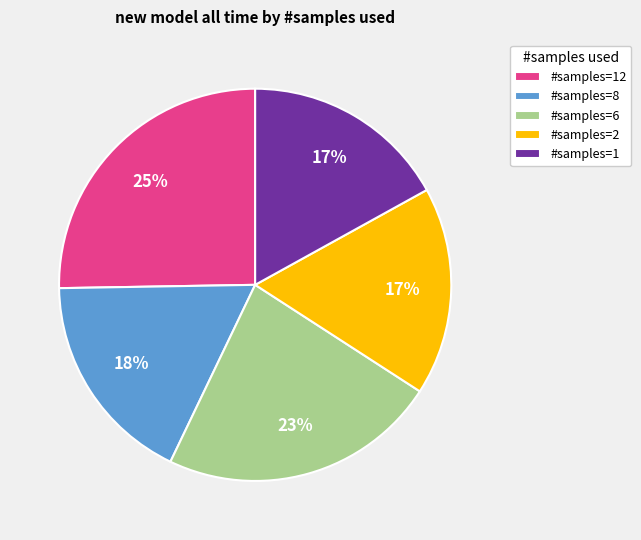

Count the number of slices in the pie.

5